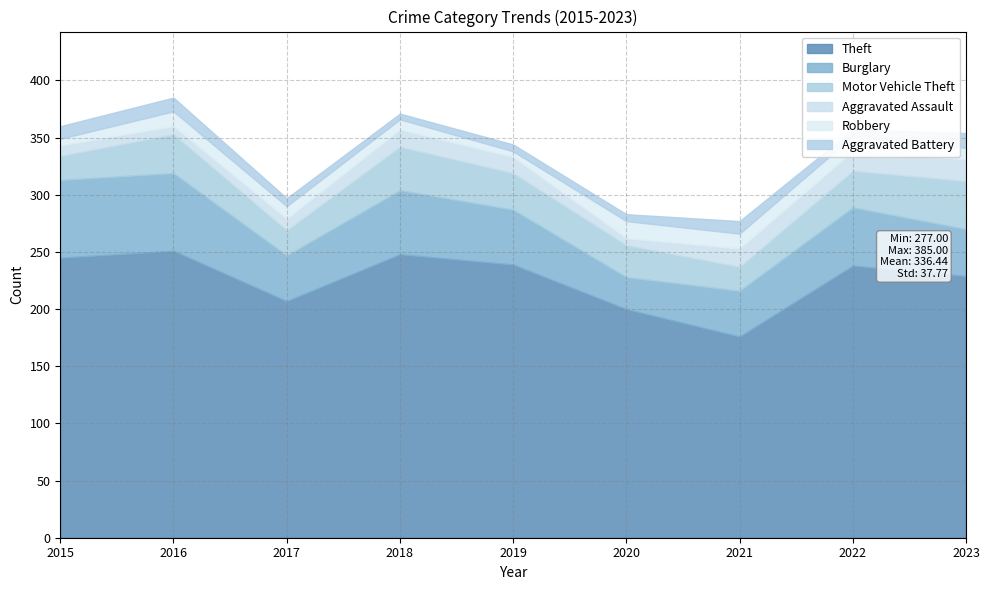

True or false: Aggravated Assault and Motor Vehicle Theft intersect in this chart.

False